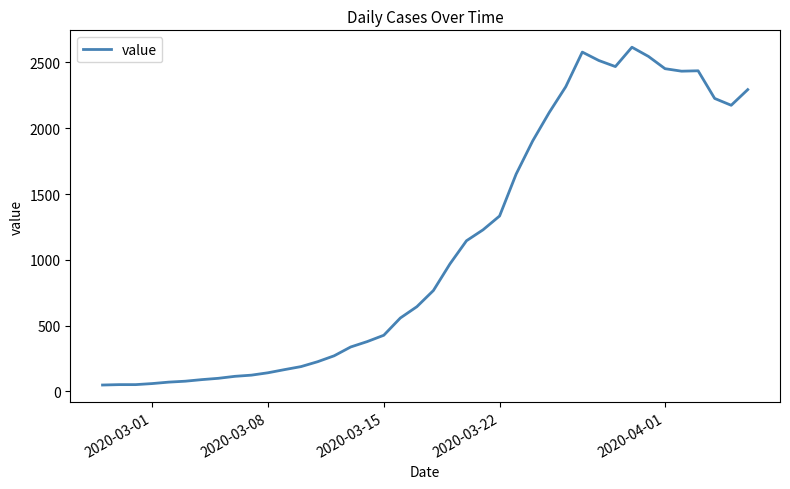

What is the difference between the maximum and minimum values?

2566